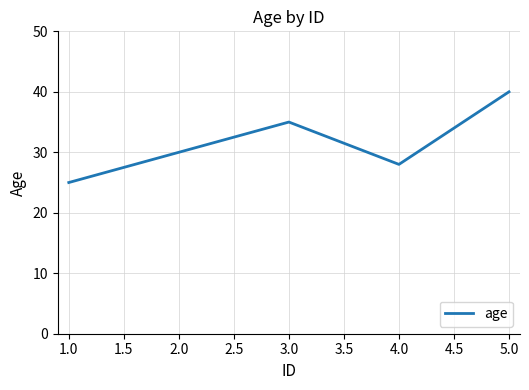

What is the greatest value displayed?

40